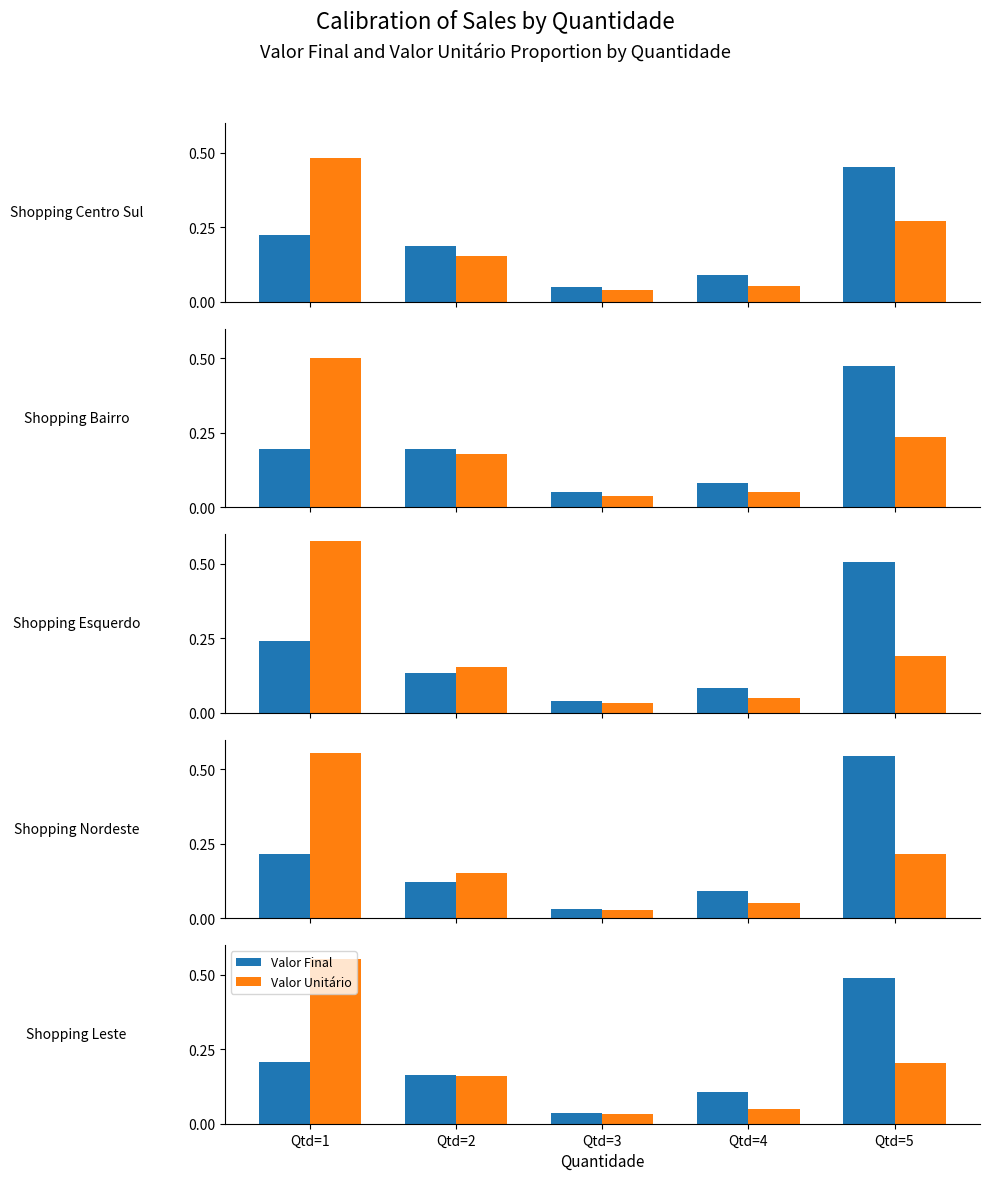

Which series has the largest total across all categories?

Valor Final